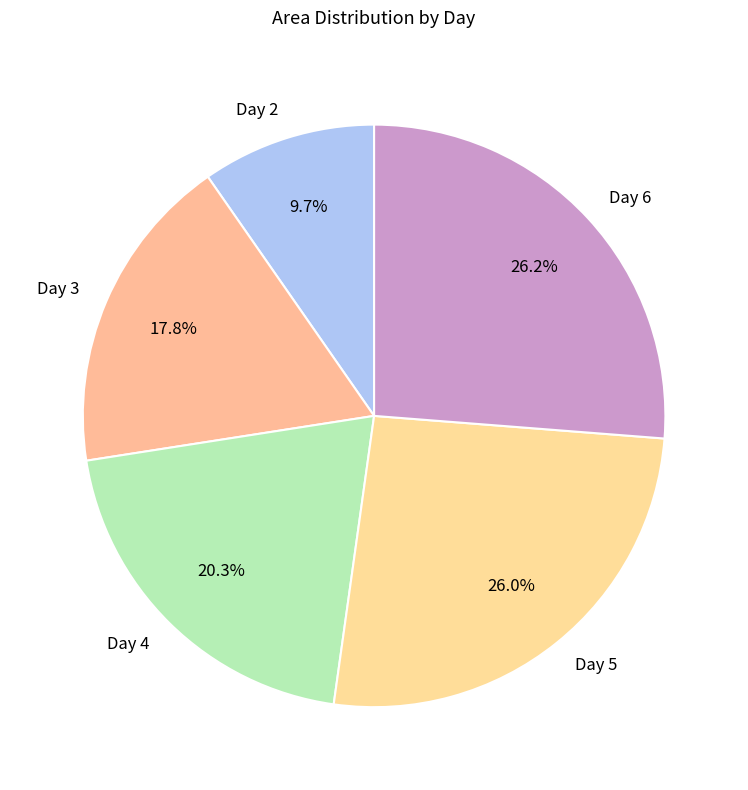

What is the smallest slice in the pie chart?

Day 2